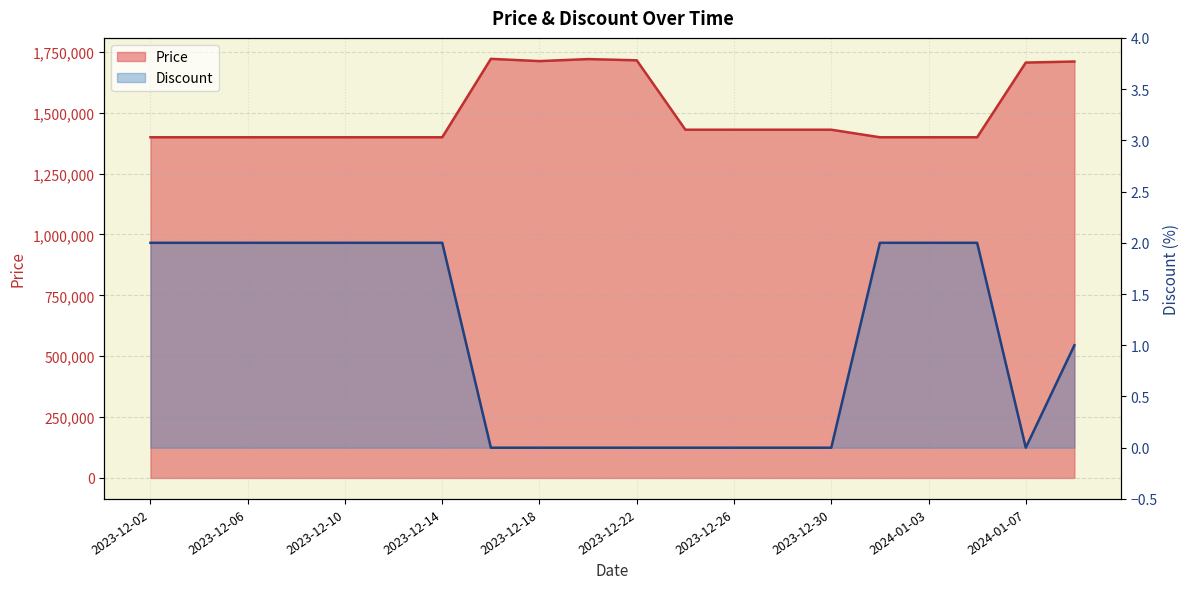

List the labels in order of Discount value, largest first.

2023-12-02, 2023-12-04, 2023-12-06, 2023-12-08, 2023-12-10, 2023-12-12, 2023-12-14, 2024-01-01, 2024-01-03, 2024-01-05, 2024-01-09, 2023-12-16, 2023-12-18, 2023-12-20, 2023-12-22, 2023-12-24, 2023-12-26, 2023-12-28, 2023-12-30, 2024-01-07